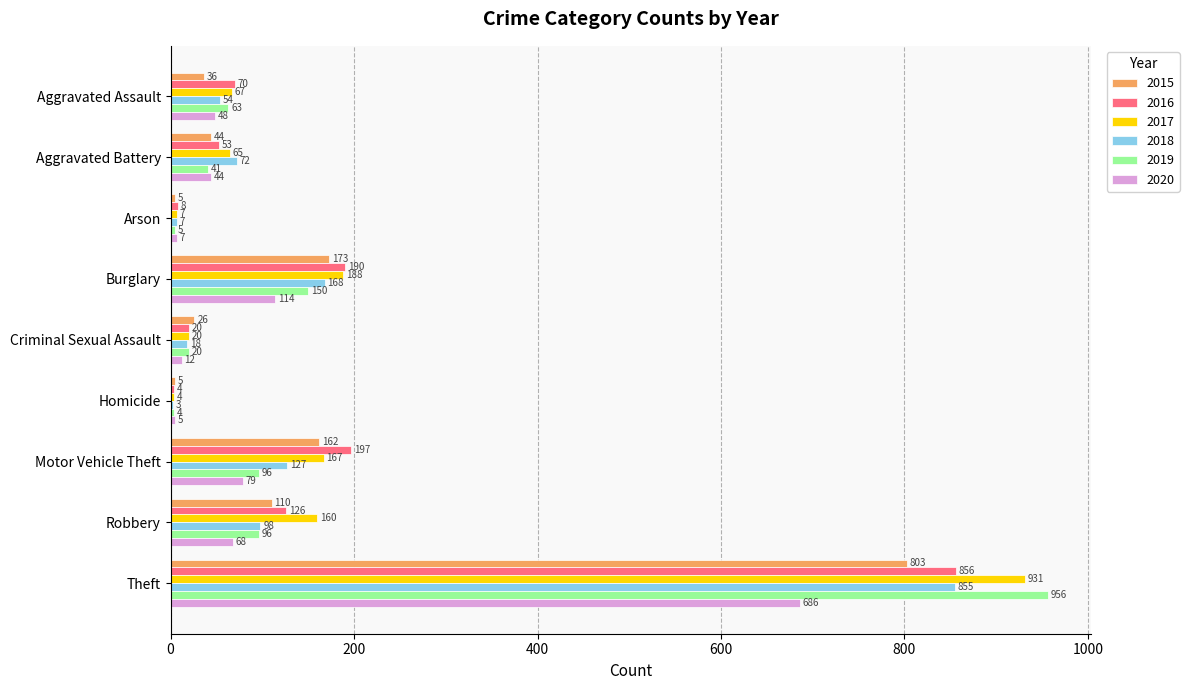

At which label is 2016 closest to 430?

Motor Vehicle Theft